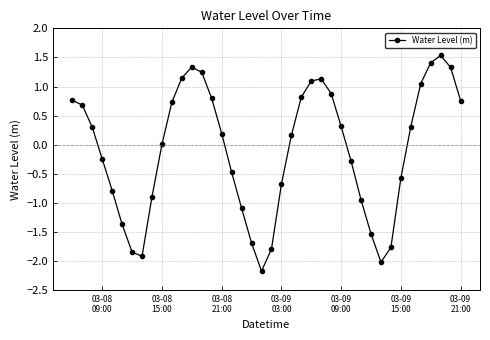

True or false: there are more than 1 points higher than both neighbors.

True